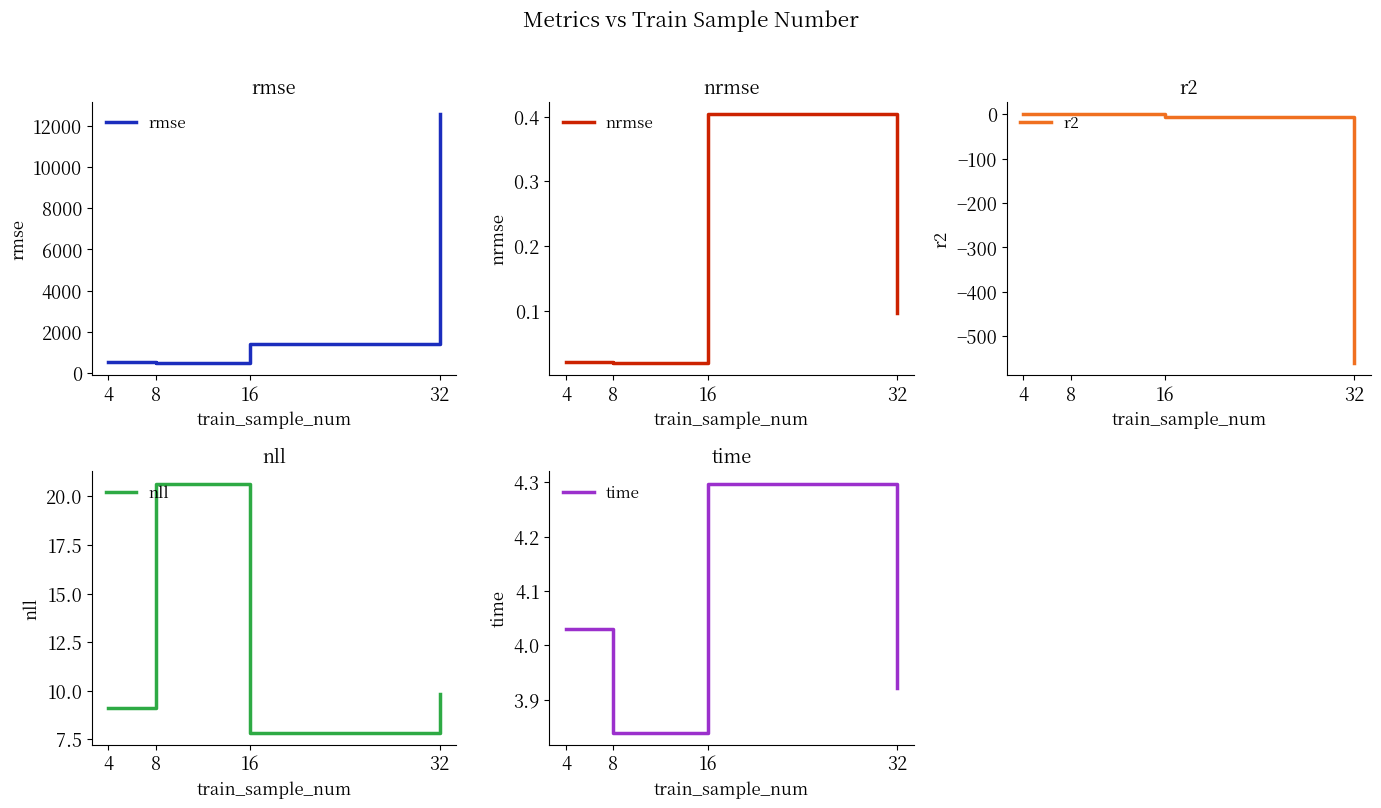

What is the difference between the second highest and second lowest values in the time series?

0.1